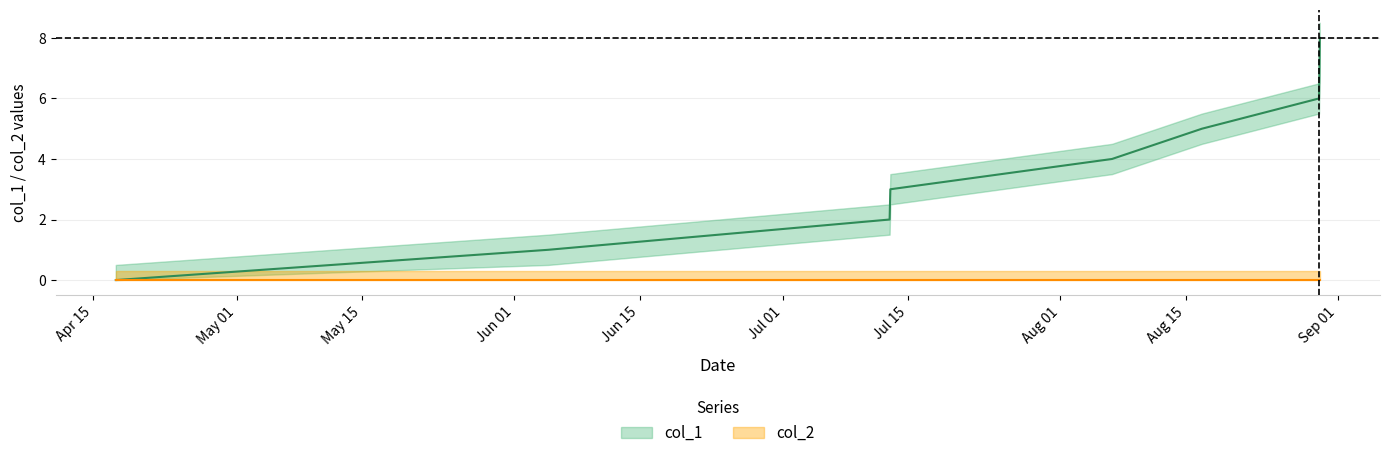

Reading left to right, transcribe all the data shown in this chart.

0	1	2	3	4	5	6	8